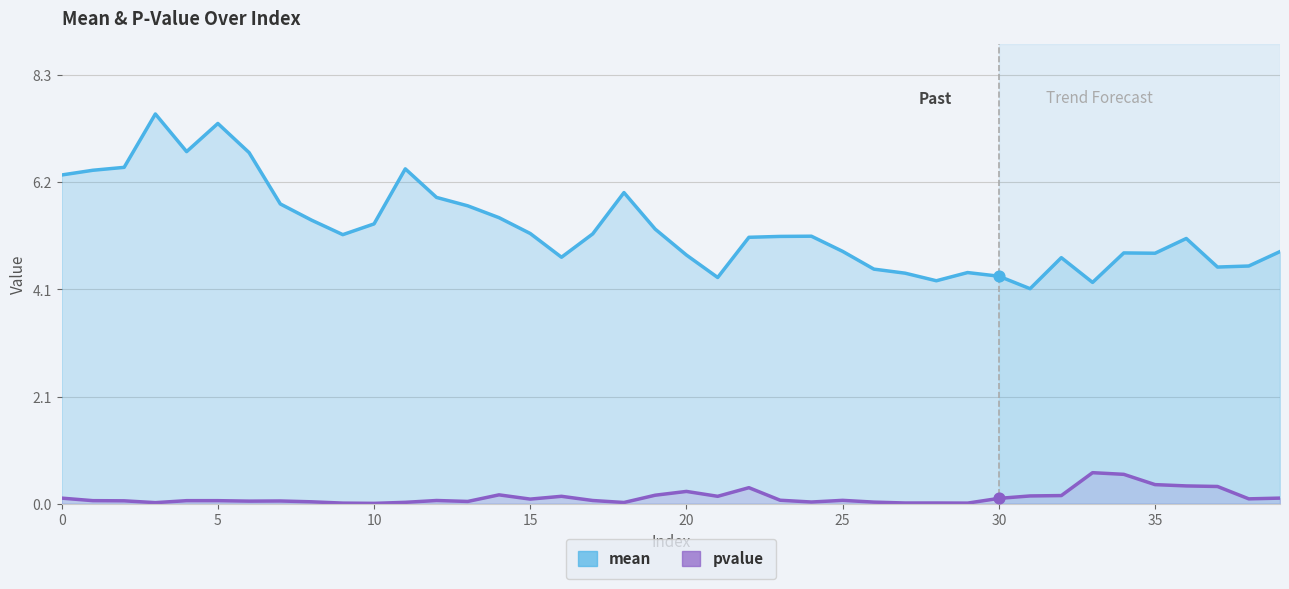

Which series has the largest total across all categories?

mean